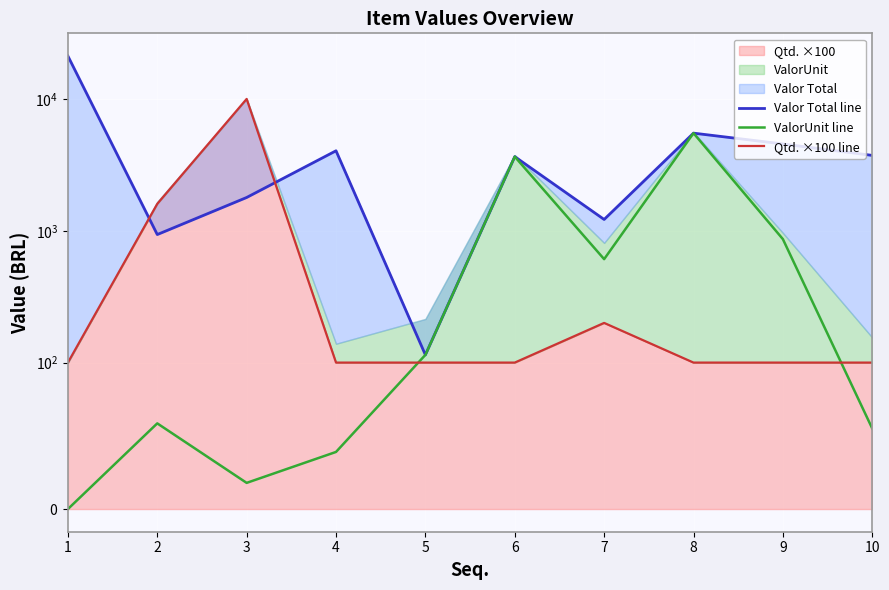

True or false: Valor Total line and ValorUnit line intersect in this chart.

False